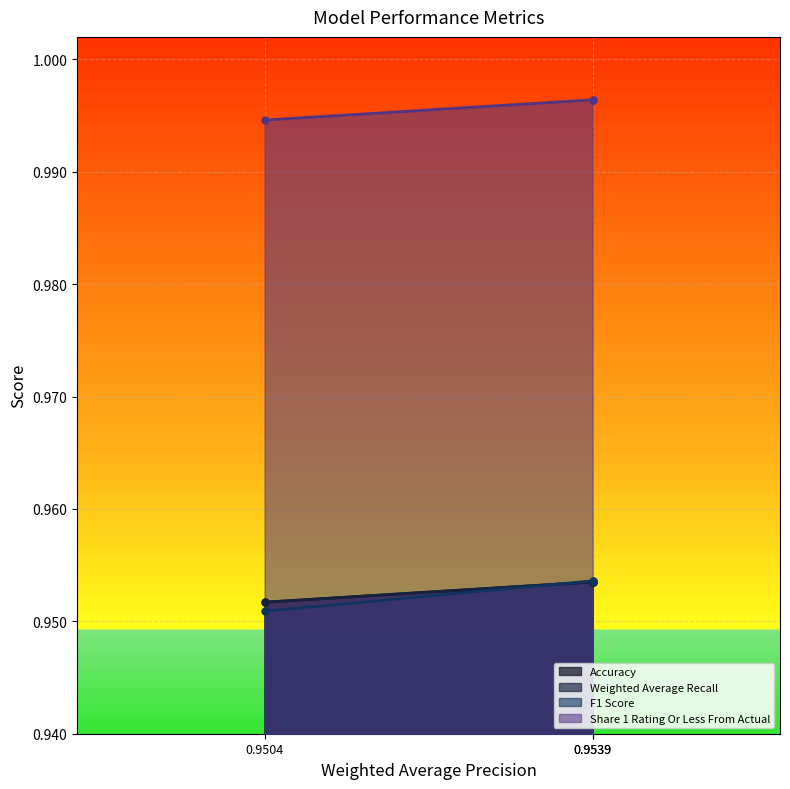

What is the value of the Share 1 Rating Or Less From Actual point at the 1st from the left?

1.0